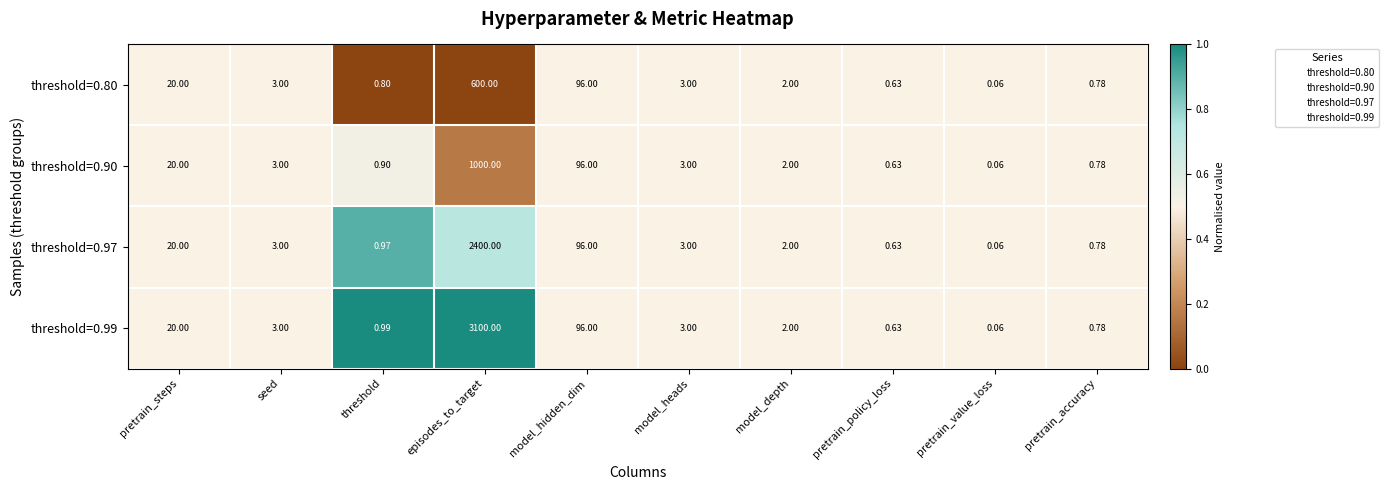

Is the value of threshold=0.97 at model_heads greater than the value of threshold=0.80 at threshold?

Yes